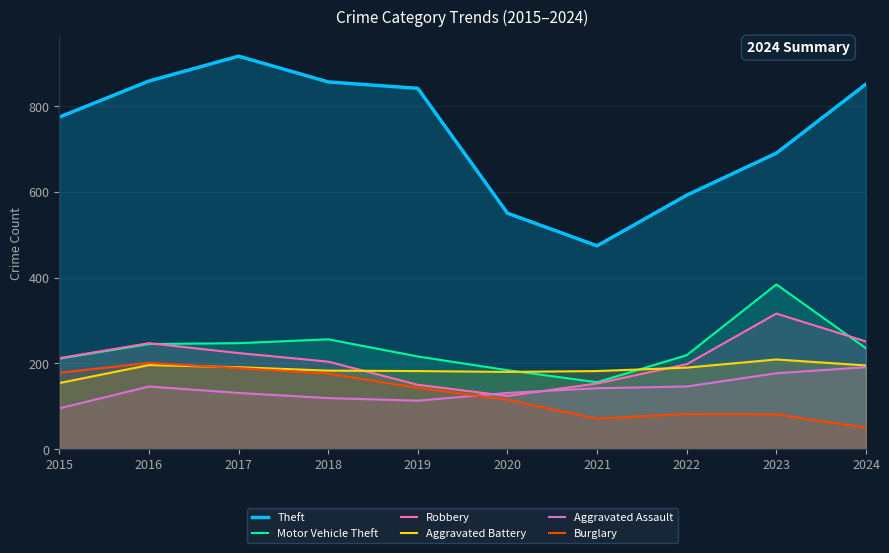

In Aggravated Assault, how many points are higher than both neighbors (excluding endpoints)?

1